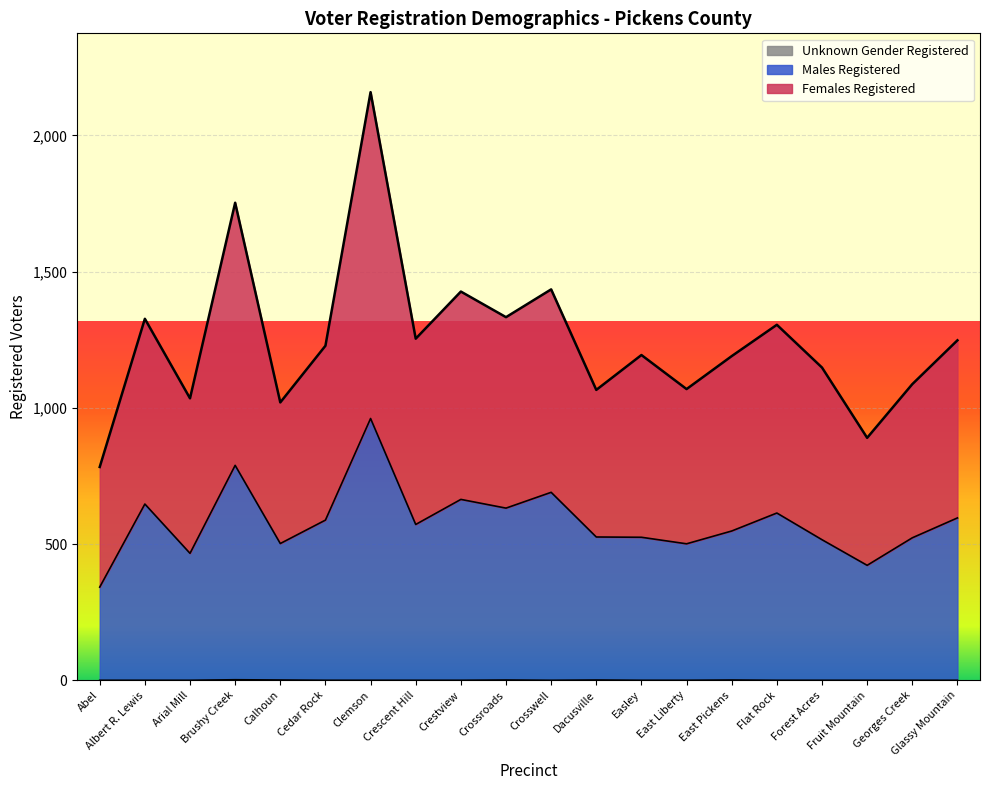

What is the difference between the highest and lowest values at Georges Creek?

1087